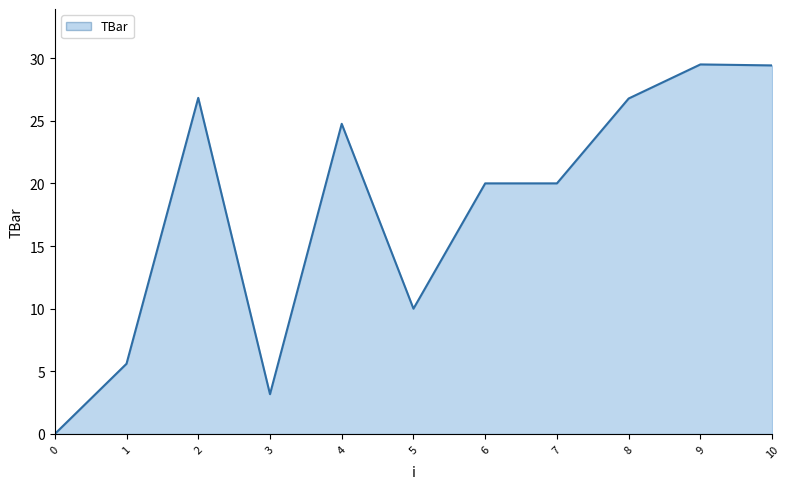

The chart shows a value of 38.7 at 8. True or false?

False